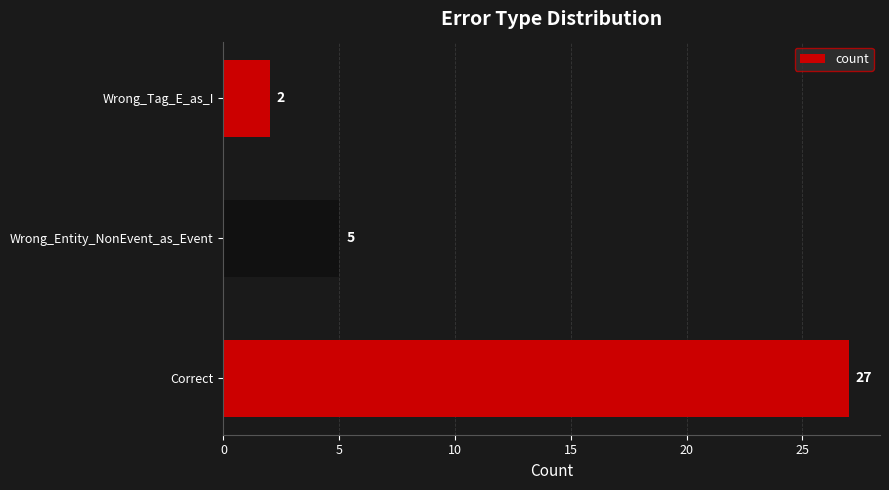

What is the average value?

11